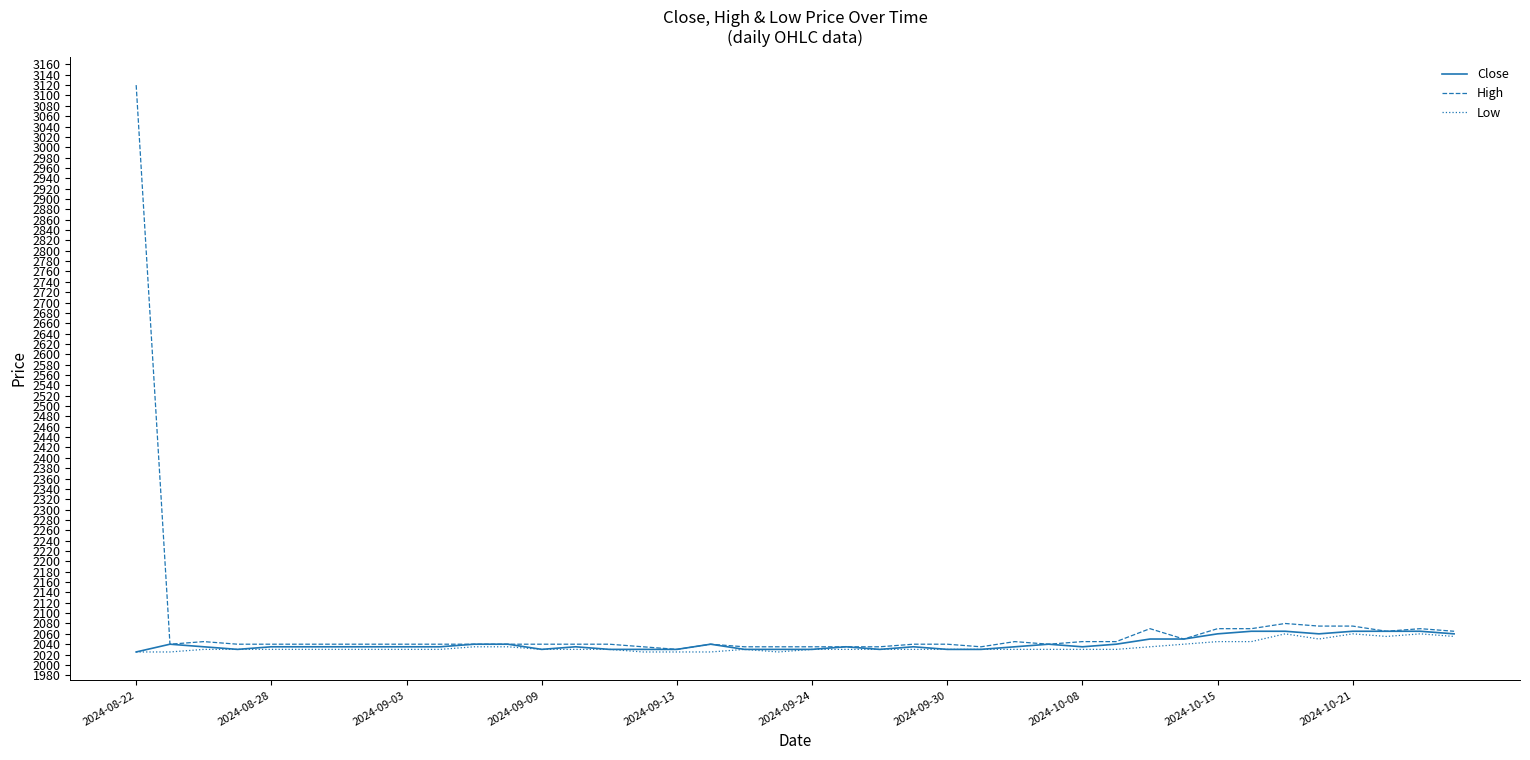

What is the minimum value for Close?

2025